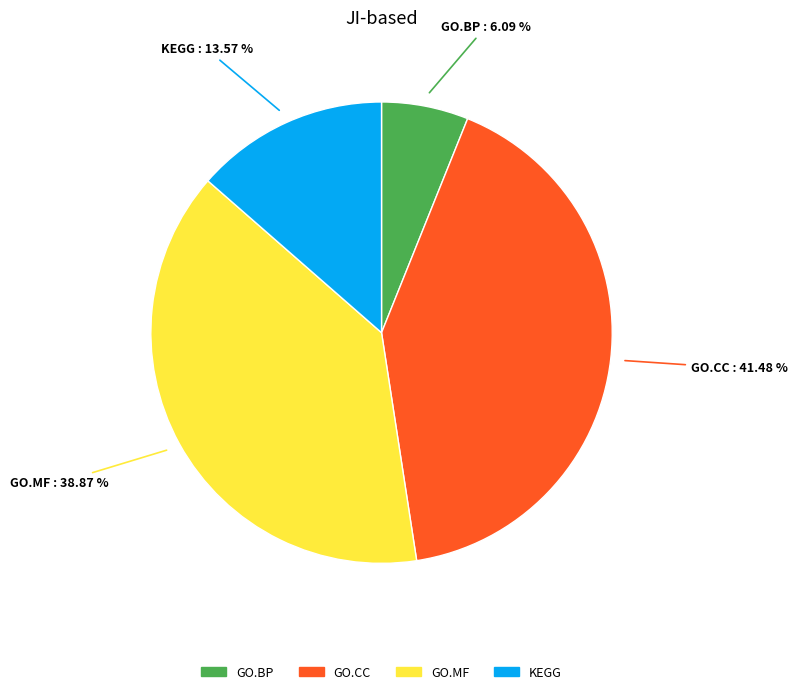

Between KEGG and GO.MF, which is larger?

GO.MF